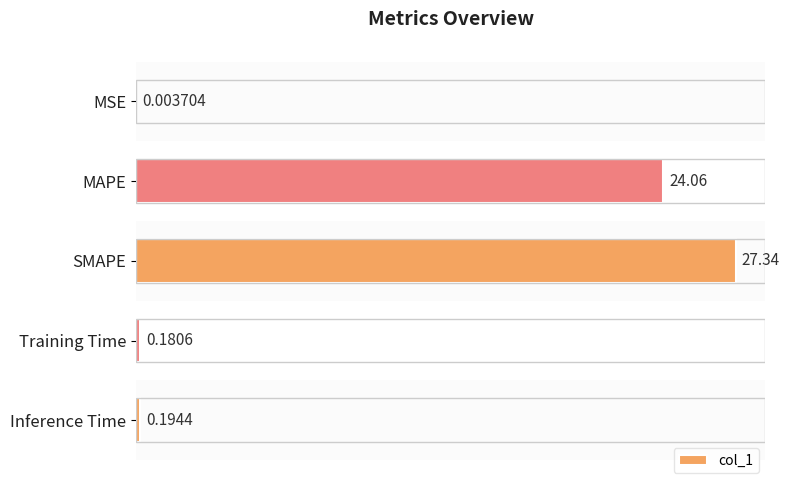

What is the sum of the values at SMAPE and Inference Time?

27.5